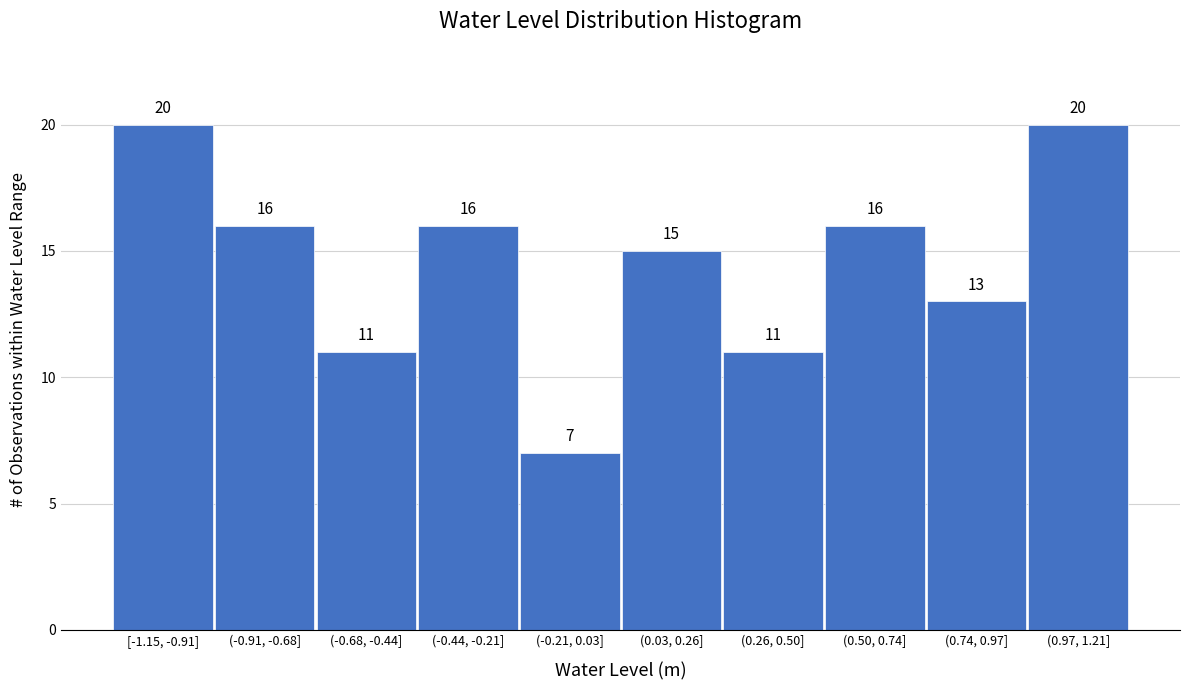

Reading left to right, transcribe all the data shown in this chart.

[-1.15, -0.91]=20	(-0.91, -0.68]=16	(-0.68, -0.44]=11	(-0.44, -0.21]=16	(-0.21, 0.03]=7	(0.03, 0.26]=15	(0.26, 0.50]=11	(0.50, 0.74]=16	(0.74, 0.97]=13	(0.97, 1.21]=20